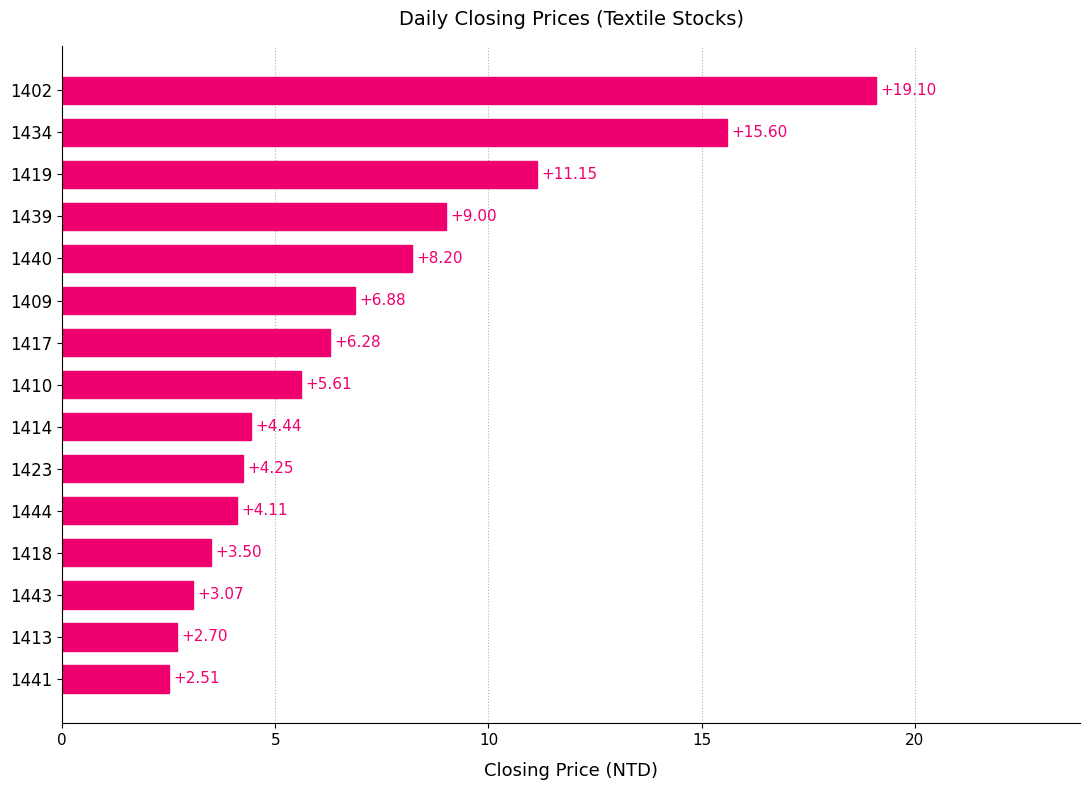

How many values are below 5?

7